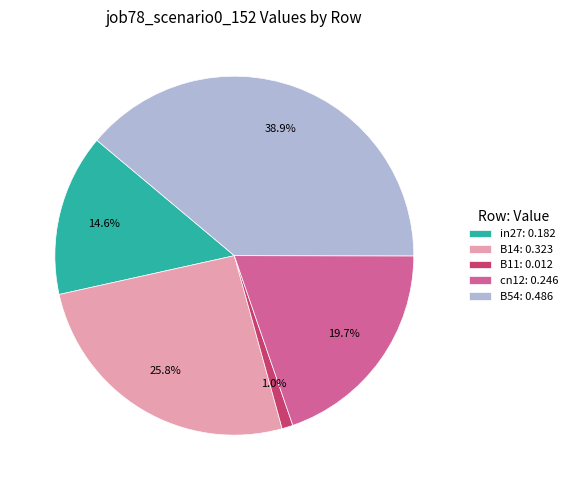

How many segments does this pie chart have?

5